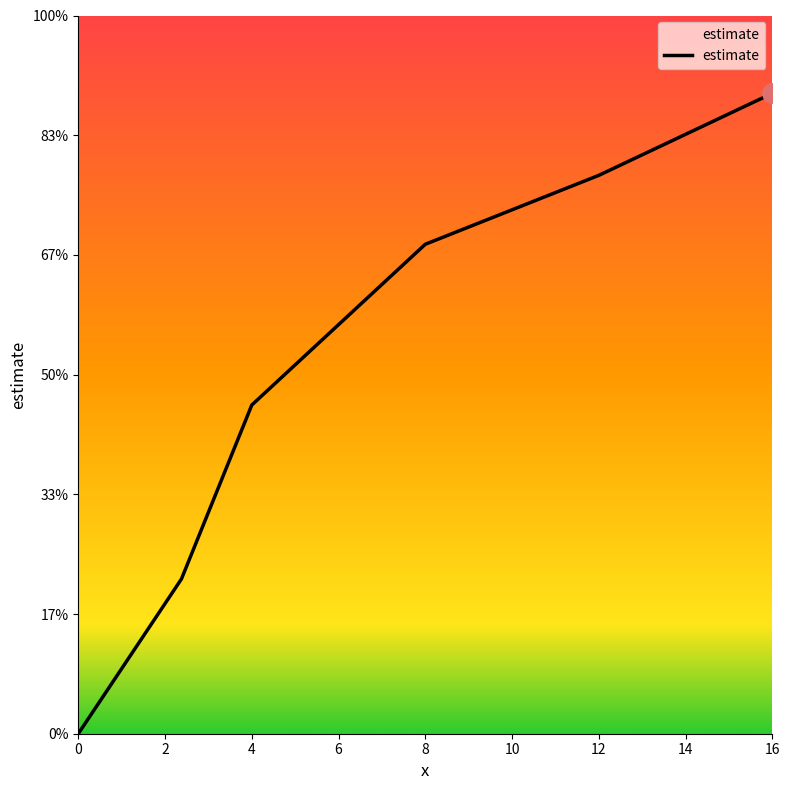

Does the chart display data point markers on the line(s)?

No